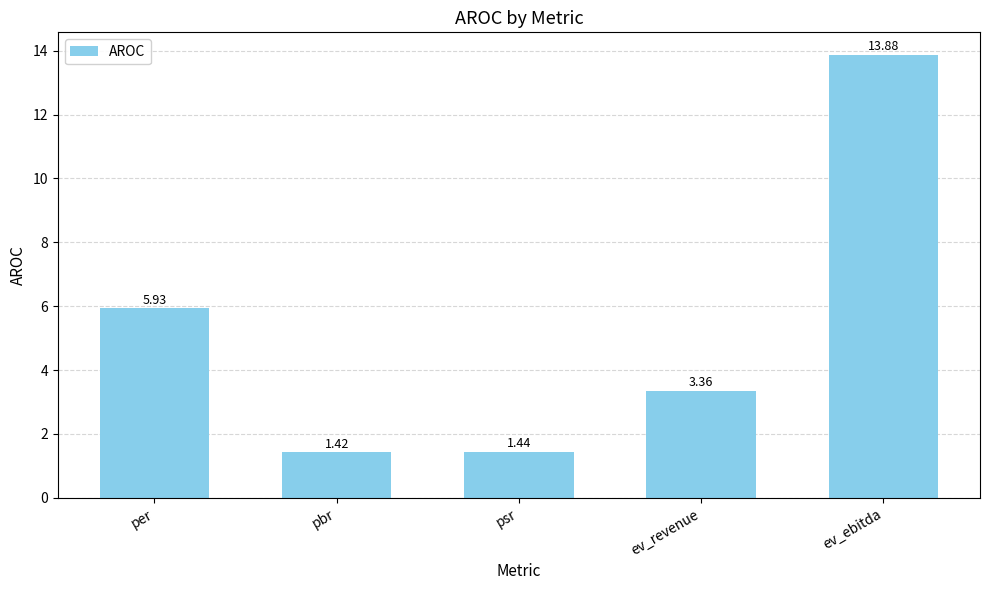

List the labels in order of value, largest first.

ev_ebitda, per, ev_revenue, psr, pbr